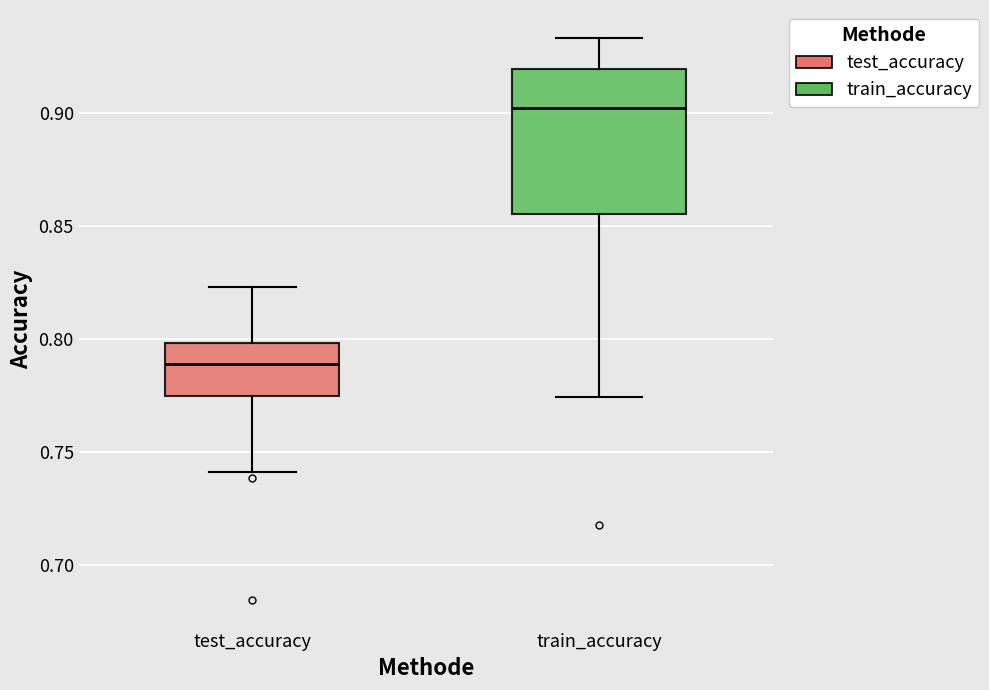

Which box is the tallest, from its lower edge to its upper edge?

train_accuracy